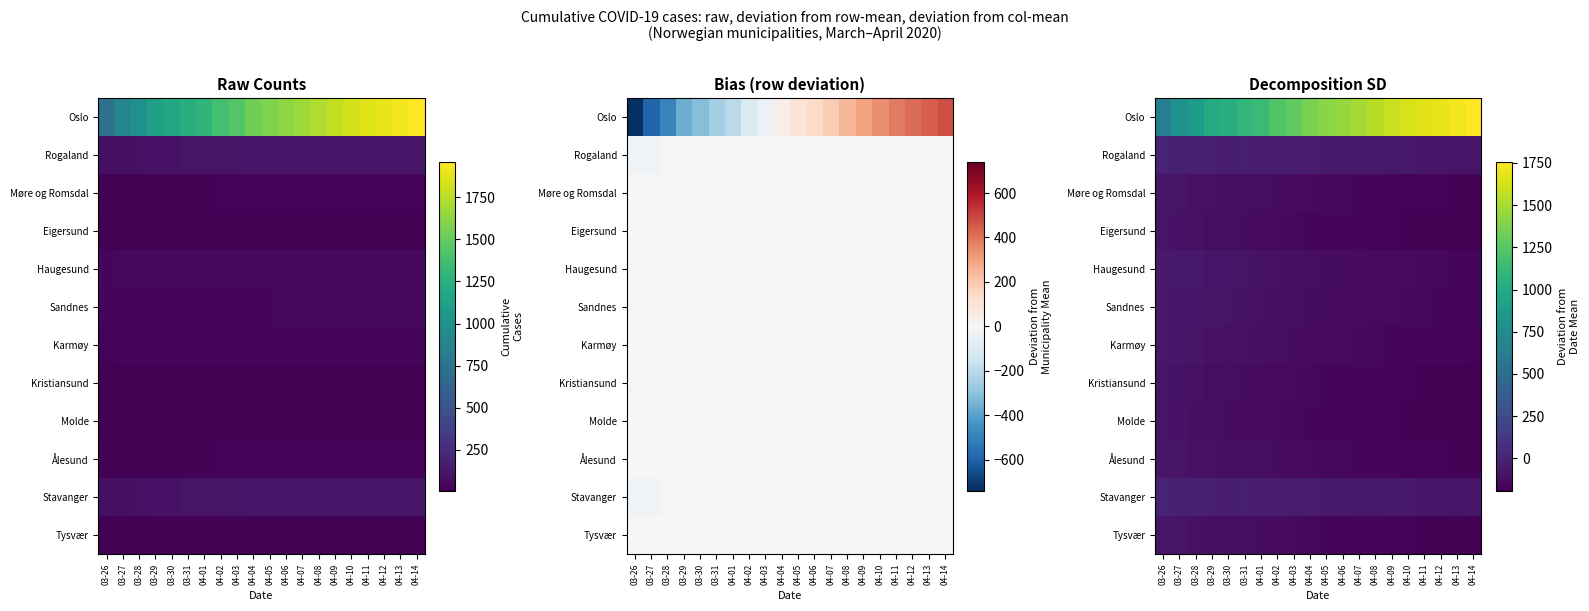

What is the highest value of the Stavanger series?

-4.1